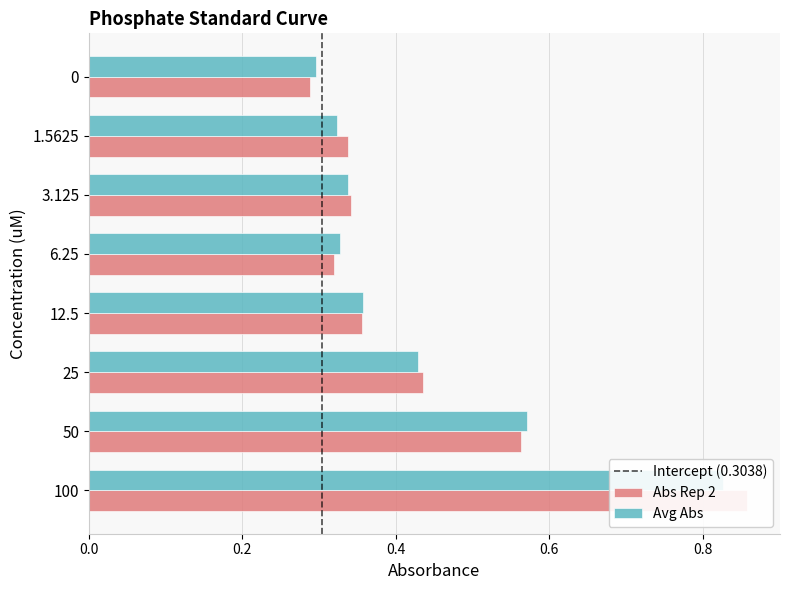

Reading left to right, transcribe all the data shown in this chart.

Abs Rep 2: 0.9	0.6	0.4	0.4	0.3	0.3	0.3	0.3
Avg Abs: 0.8	0.6	0.4	0.4	0.3	0.3	0.3	0.3